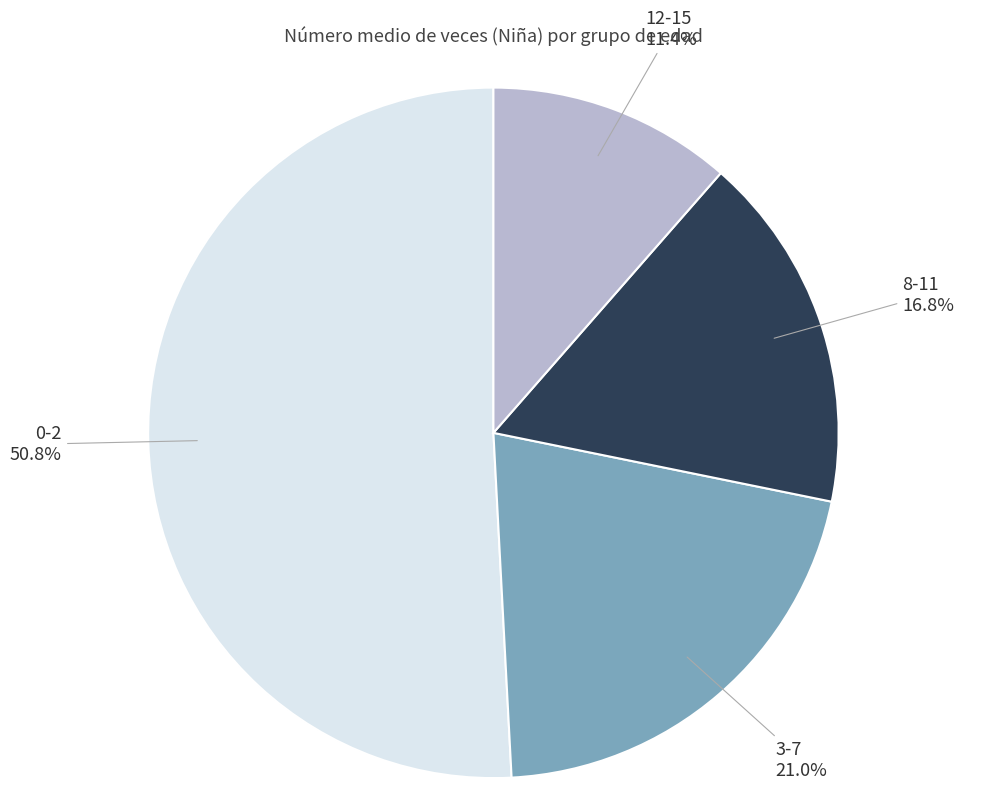

Count the number of slices in the pie.

4